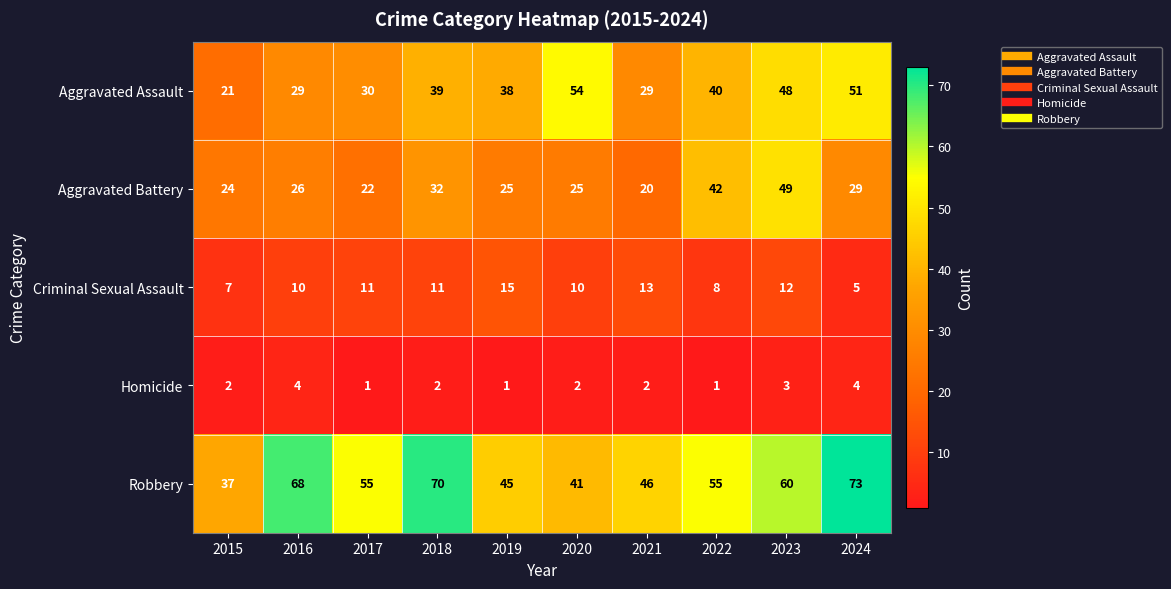

What is the difference between the second highest and second lowest values in the Homicide series?

3